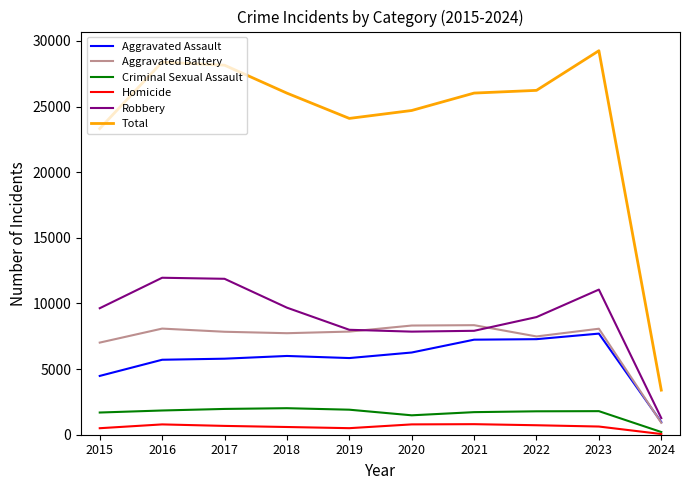

What are all the series names shown in the legend?

Aggravated Assault, Aggravated Battery, Criminal Sexual Assault, Homicide, Robbery, Total